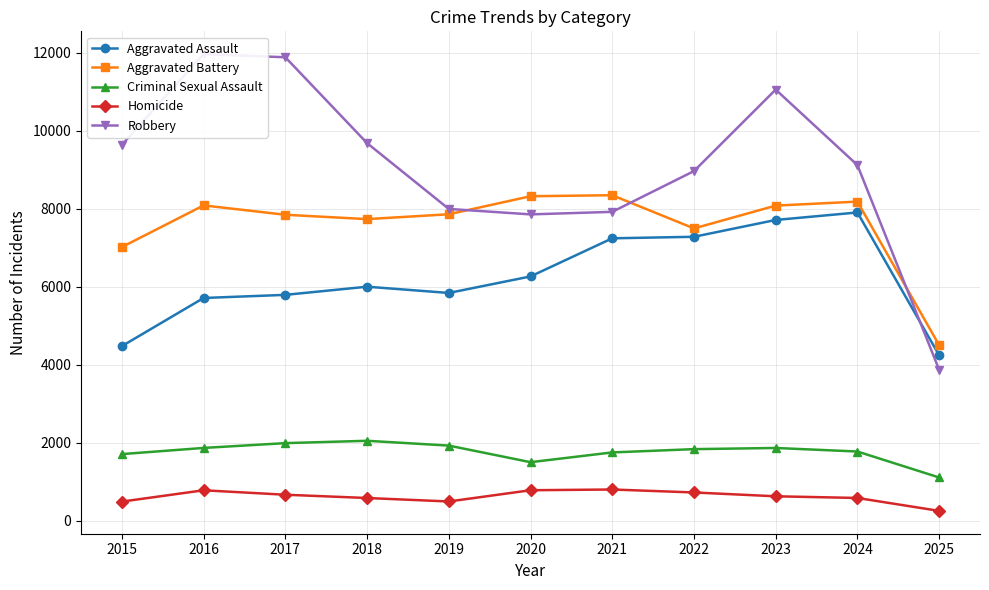

How many lines are shown in the chart?

5